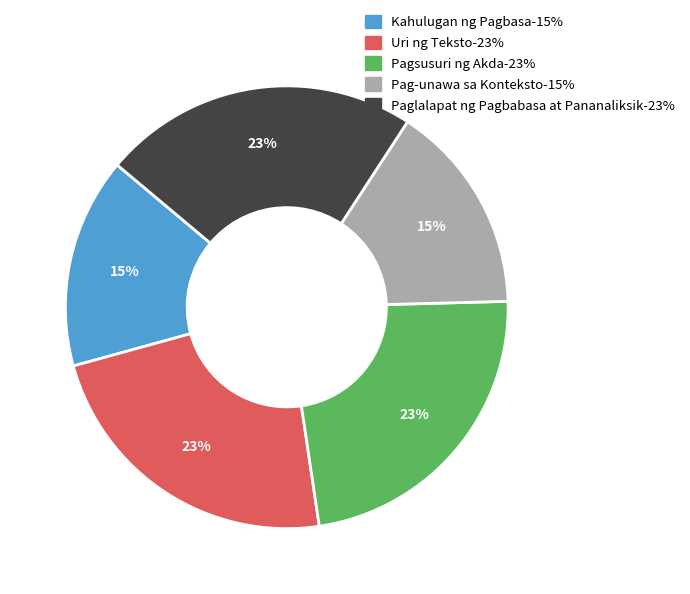

Is it true that Paglalapat ng Pagbabasa at Pananaliksik is 32% of the pie?

False